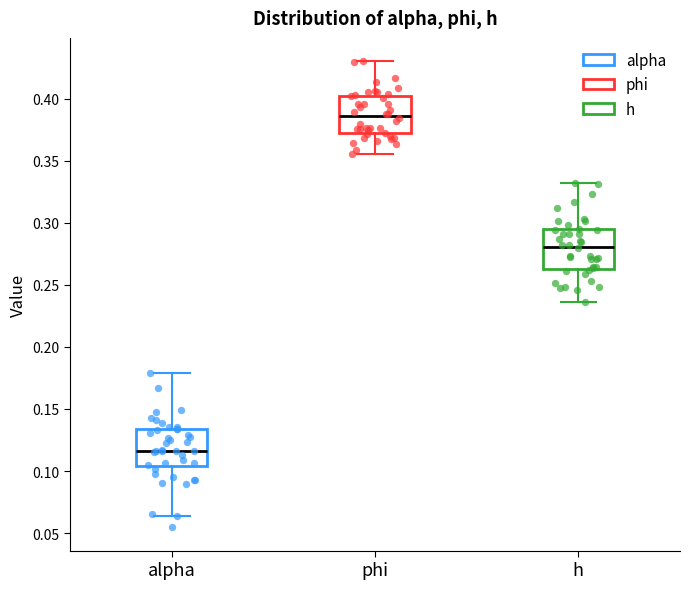

Reading left to right, transcribe this box plot: for each box, give where its median line is, the range the box spans, and where its two whiskers end, as read against the y-axis. The values are not printed on the chart, so give them approximately, as read against the axis.

alpha: median 0.115, box 0.105 to 0.135, whiskers 0.065 to 0.180
phi: median 0.385, box 0.370 to 0.405, whiskers 0.355 to 0.430
h: median 0.280, box 0.265 to 0.295, whiskers 0.235 to 0.330